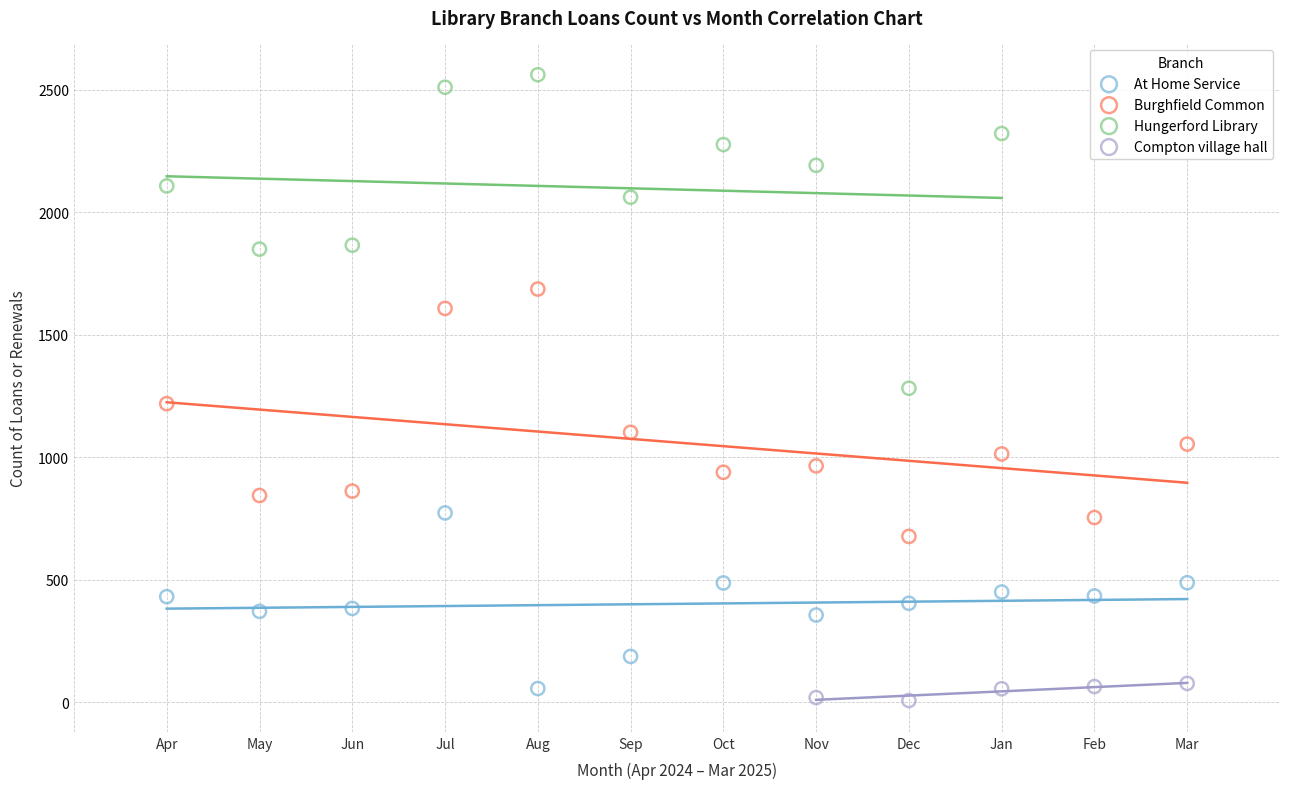

Which series reaches the maximum Y coordinate?

Hungerford Library